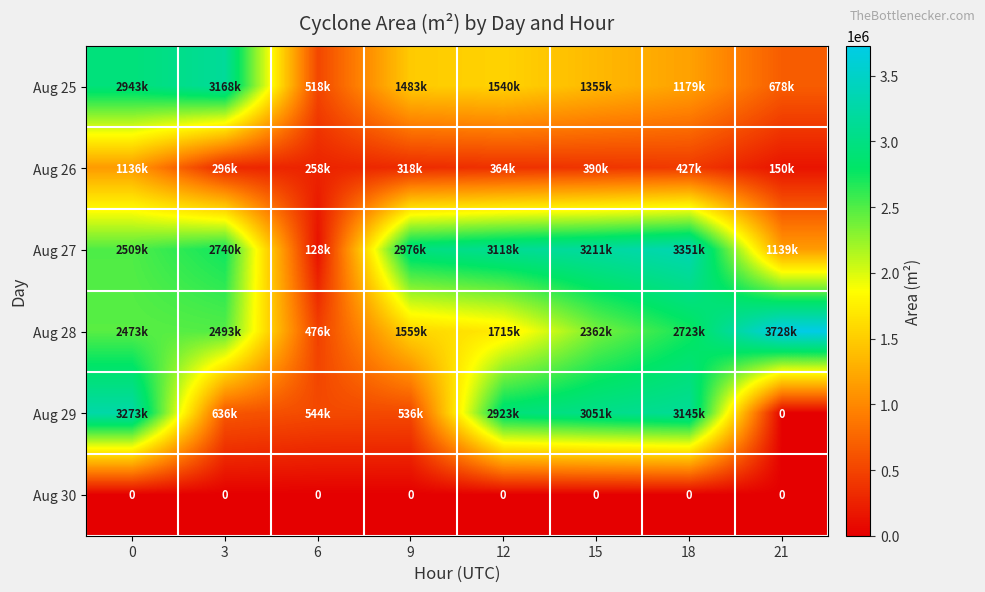

The value of Aug 30 at 12 is 0. True or false?

True